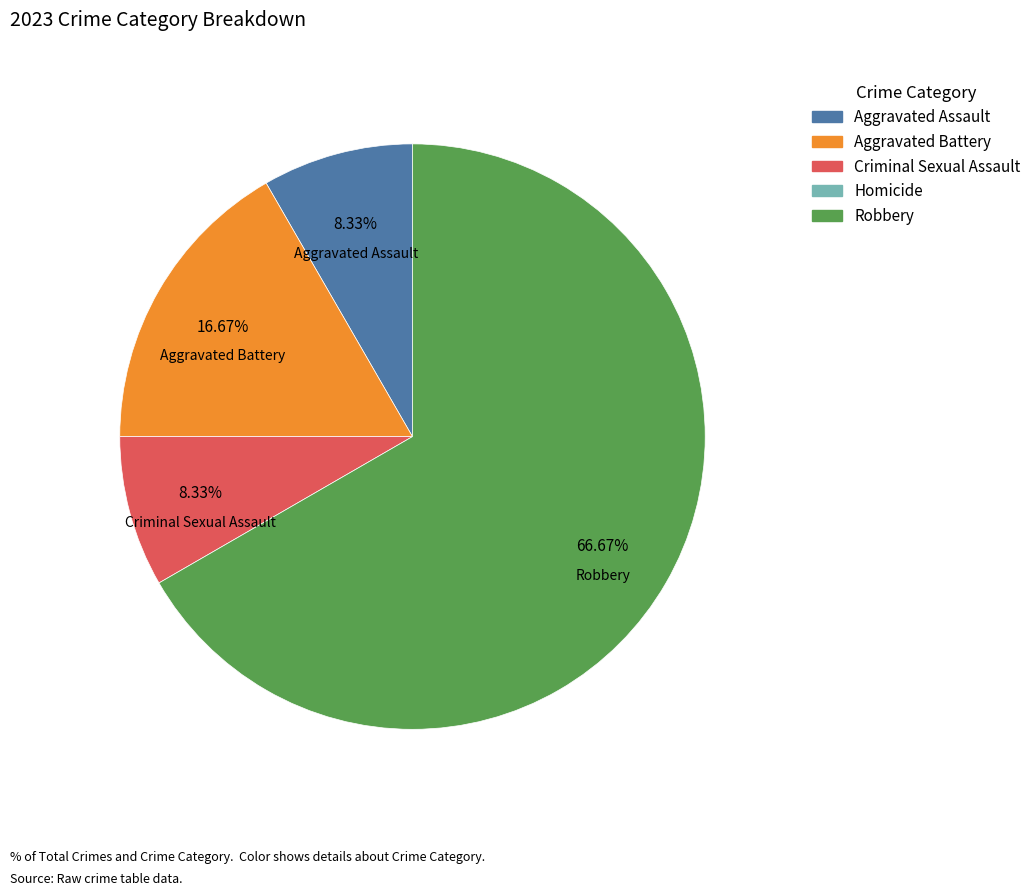

How many slices are in this pie chart?

4